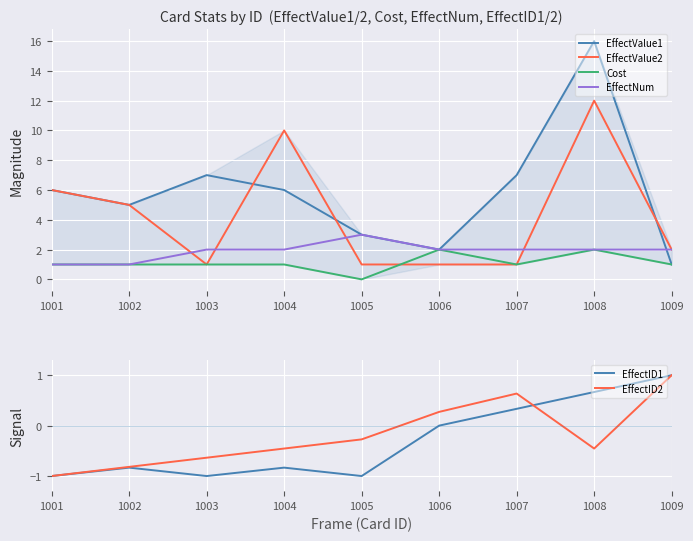

How many series are shown in this chart?

6